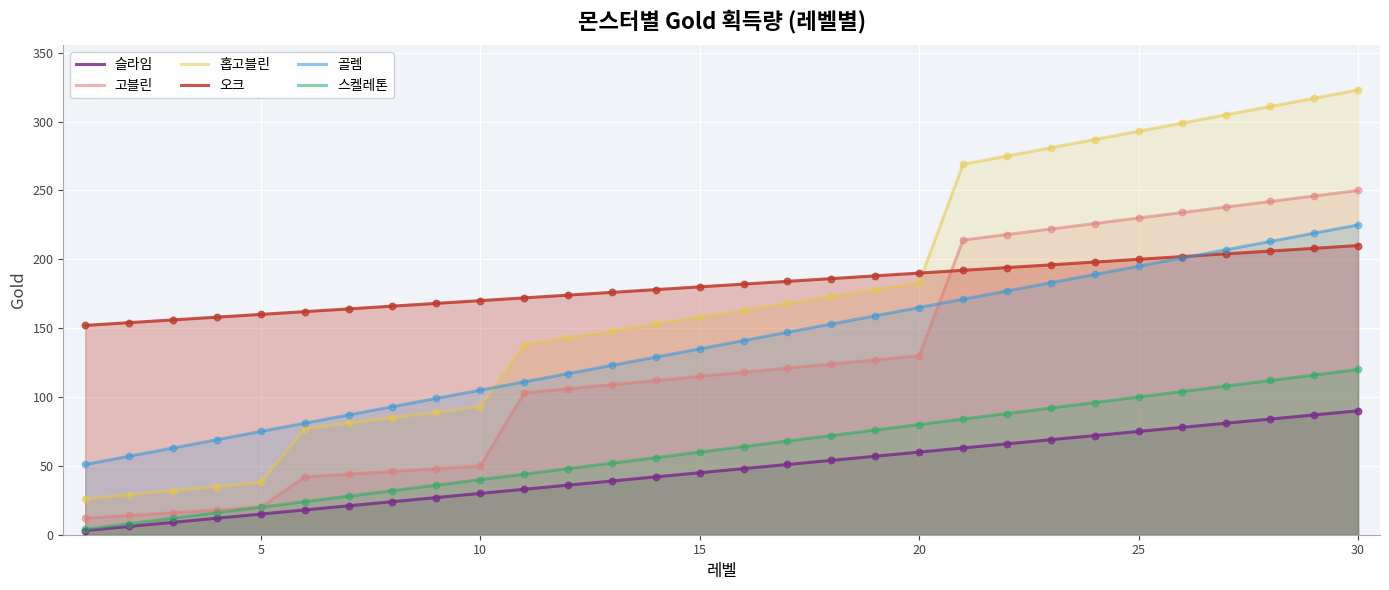

Which series has the widest spread of Y values?

홉고블린